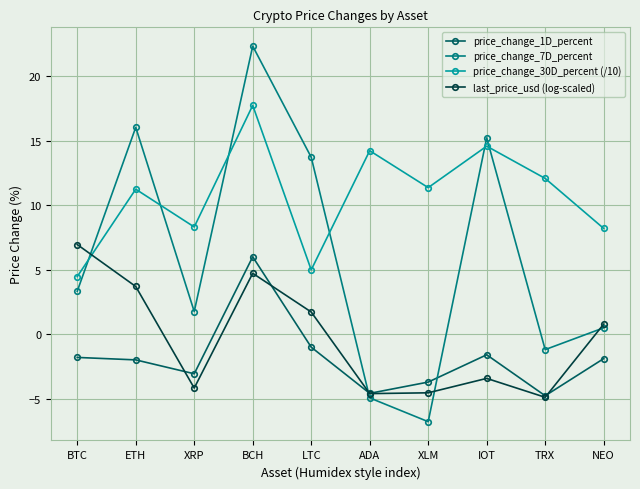

What position from the left is IOT?

8